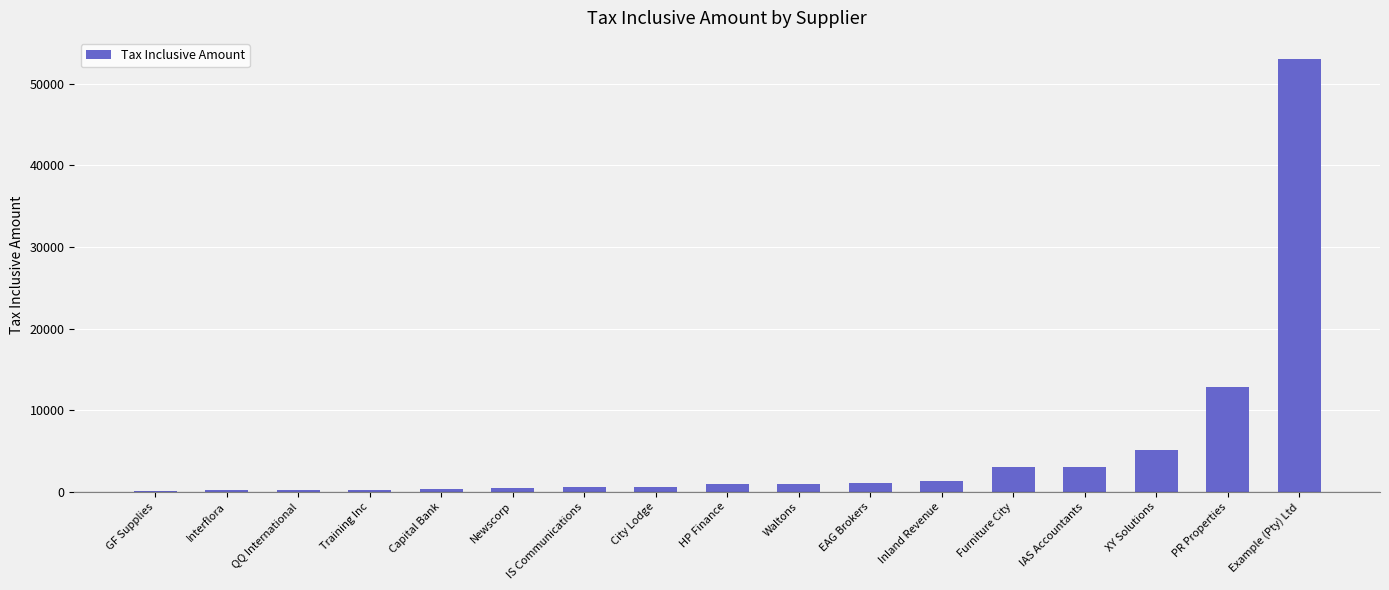

At which label is the value closest to 26520?

PR Properties